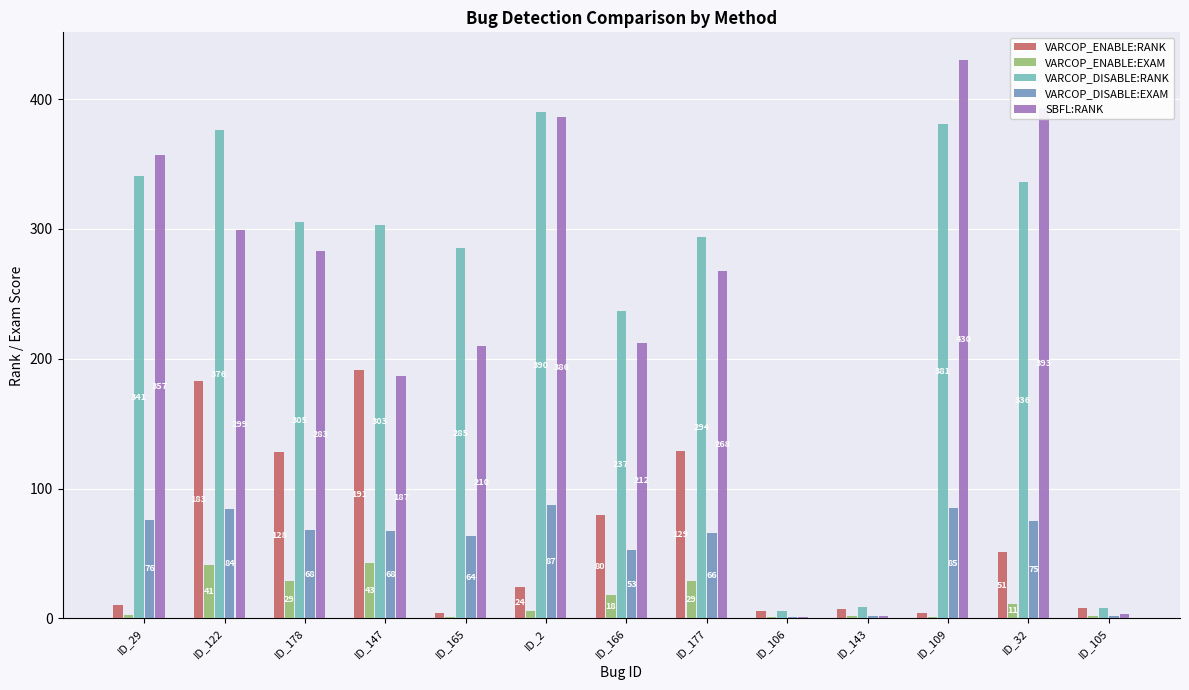

Are the bars grouped side by side (vs. stacked)?

Yes